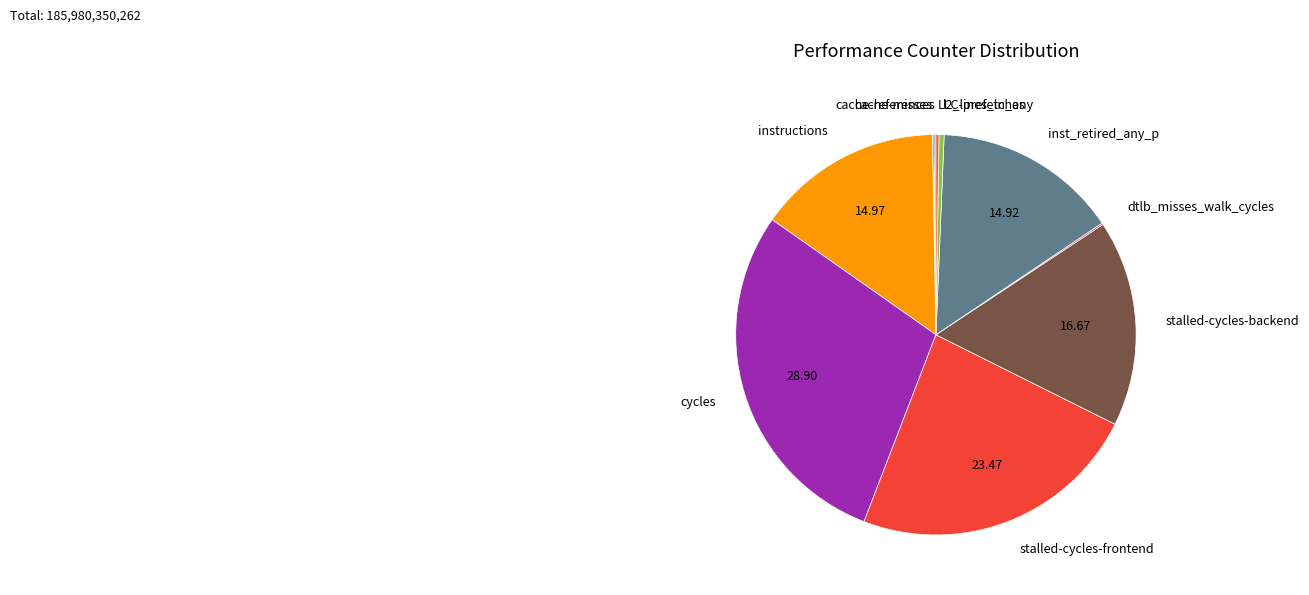

Is the sum of stalled-cycles-backend and inst_retired_any_p greater than half?

No